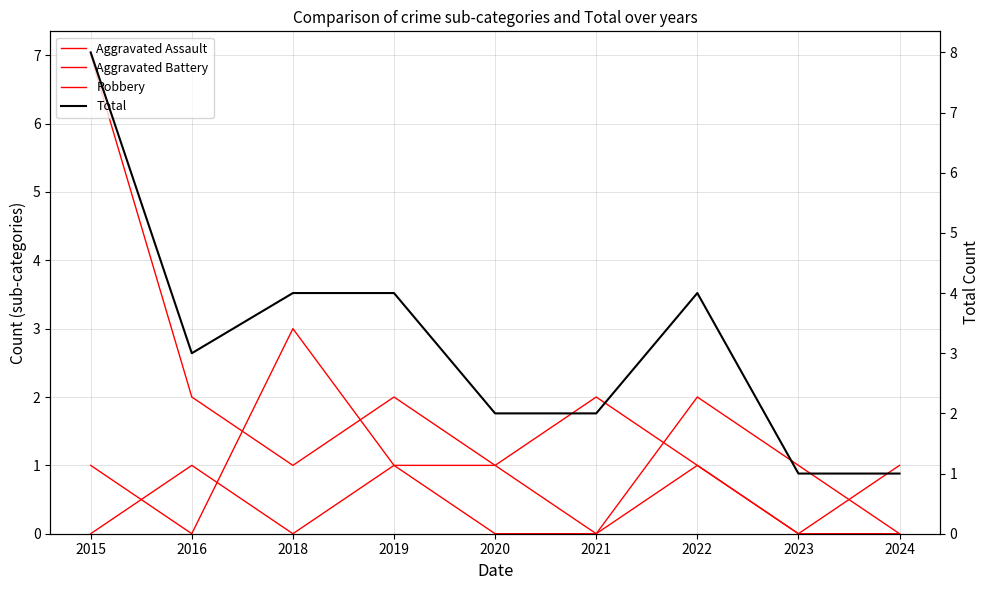

List the series in order of their peak value, highest first.

Total, Robbery, Aggravated Battery, Aggravated Assault